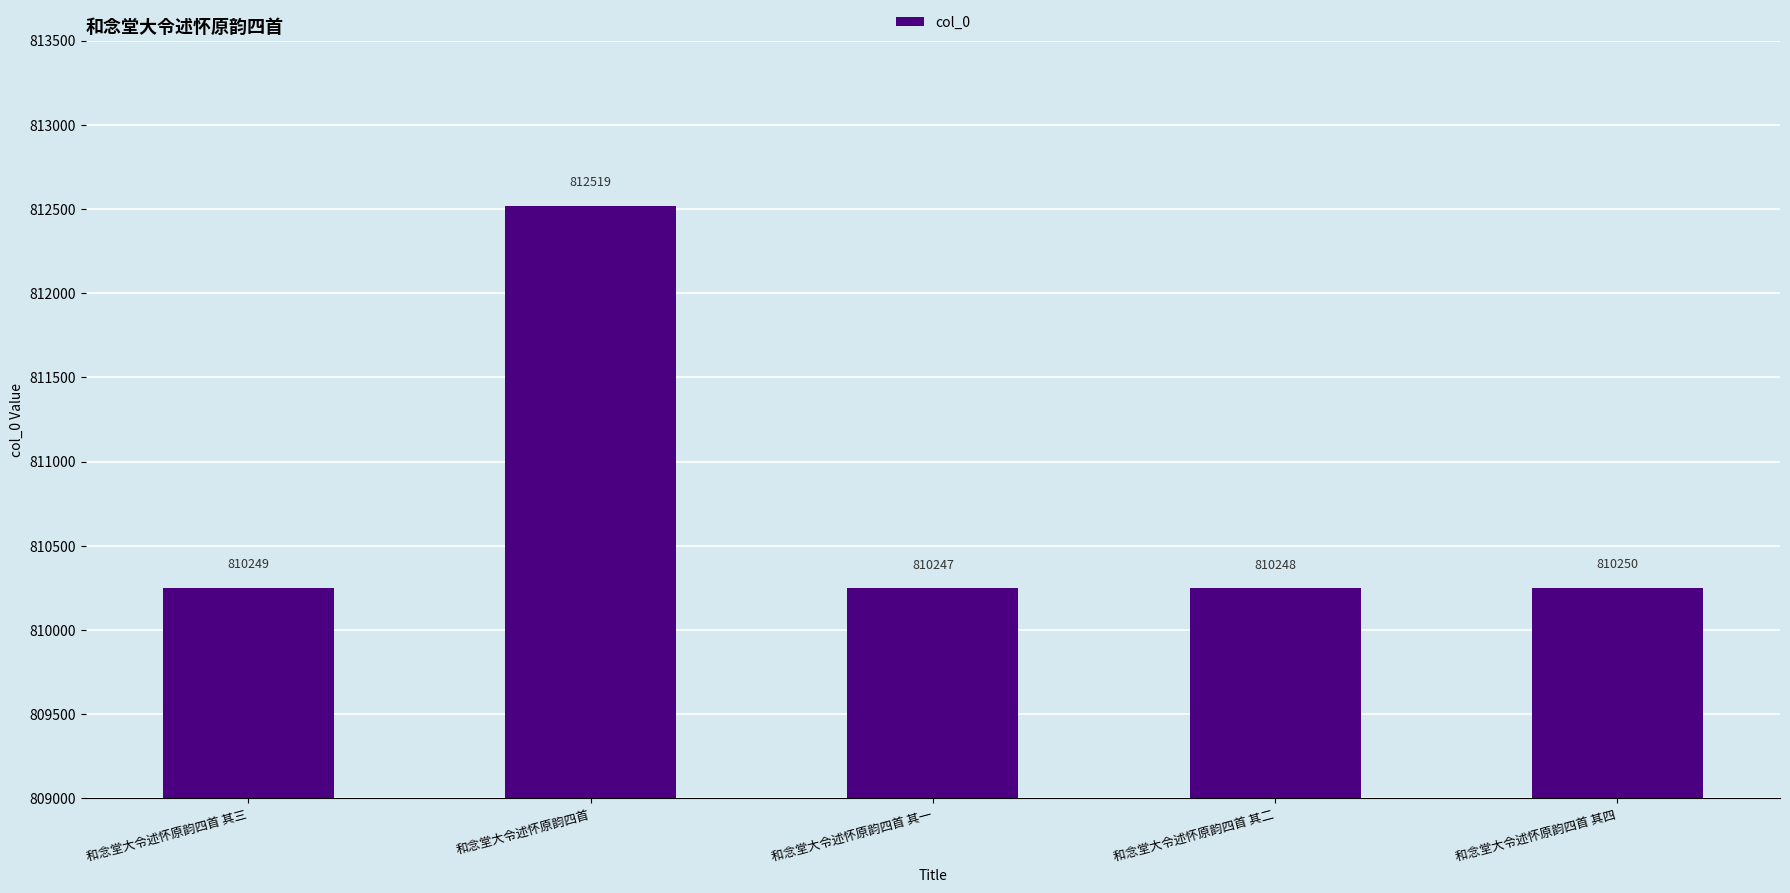

Reading left to right, what are all the values shown in this chart?

810249	812519	810247	810248	810250